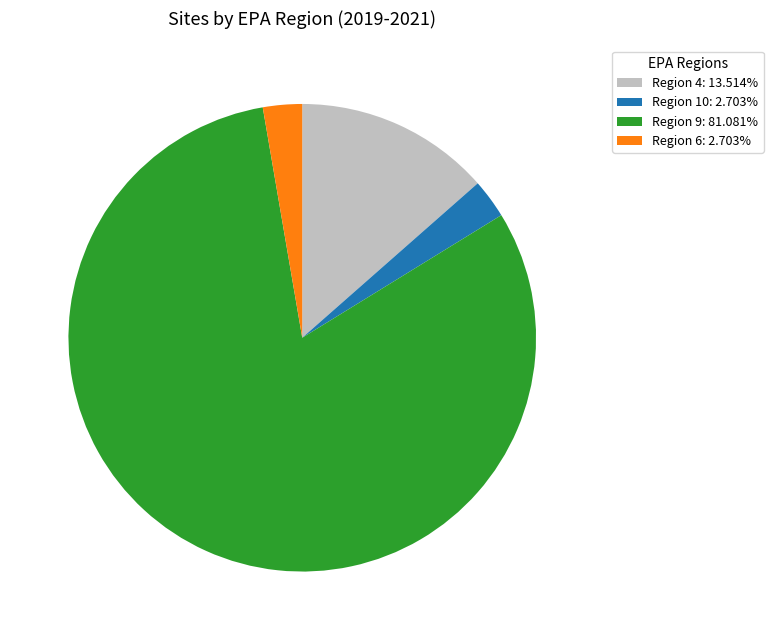

Do Region 4: 13.514% and Region 6: 2.703% together represent more than half of the pie?

No